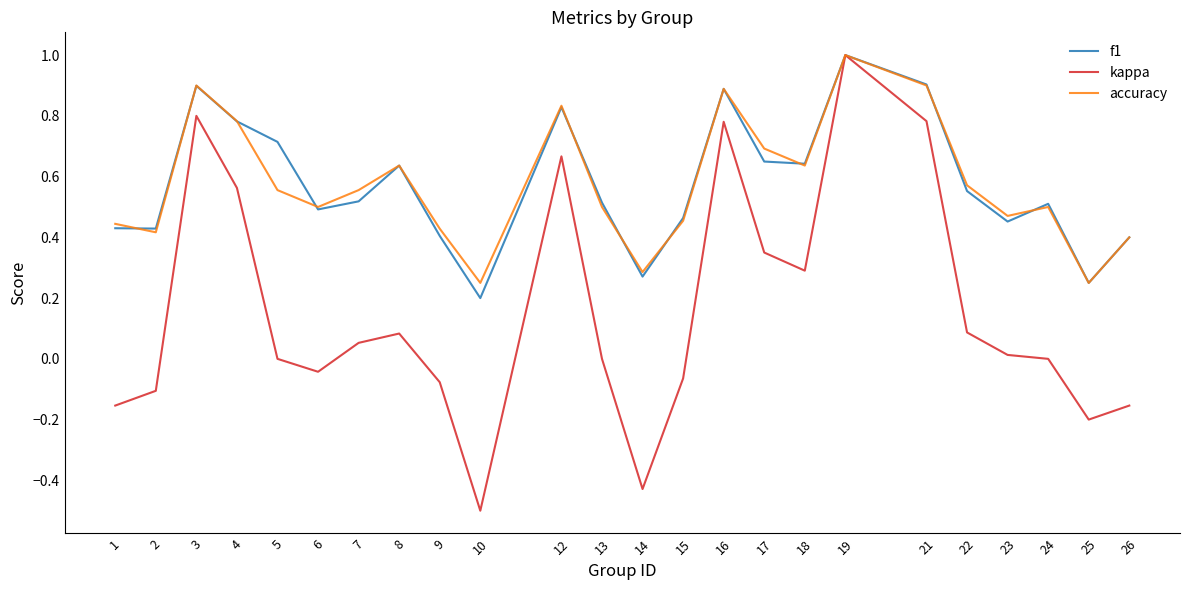

Which series has the largest range (max minus min)?

kappa